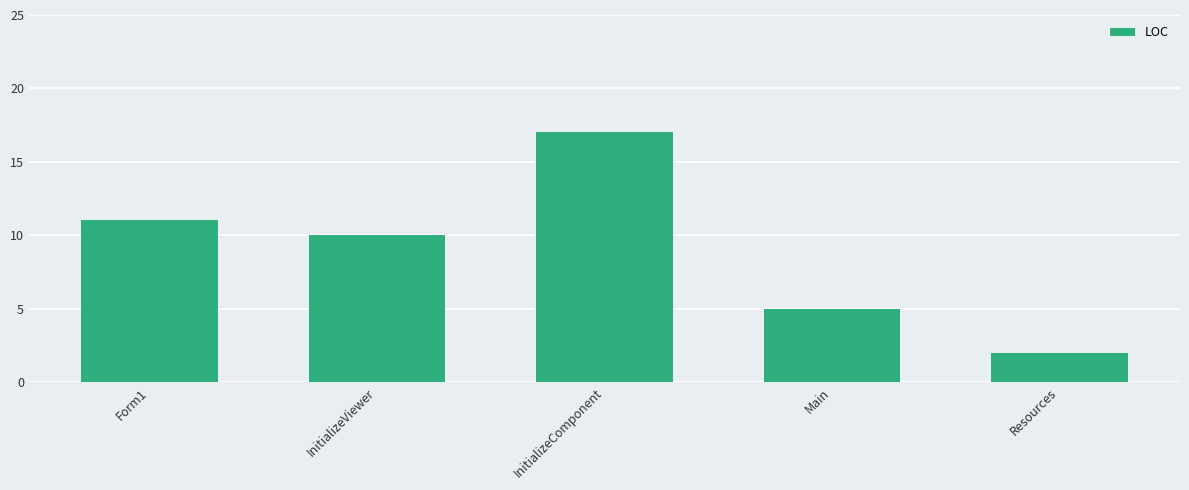

Reading left to right, extract all data points from this chart.

11	10	17	5	2